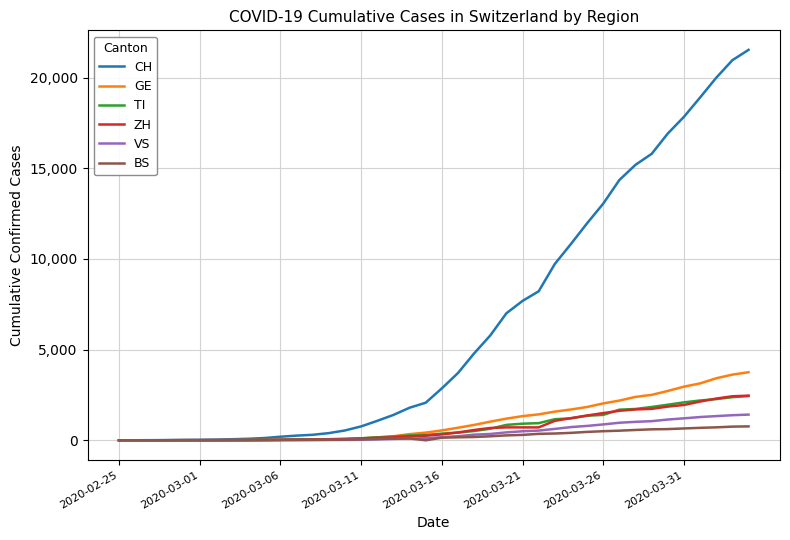

Which series has the largest range (max minus min)?

CH